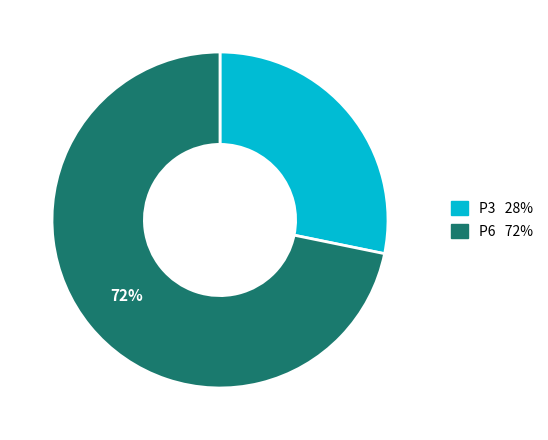

True or false: P6 accounts for 57% of the total.

False